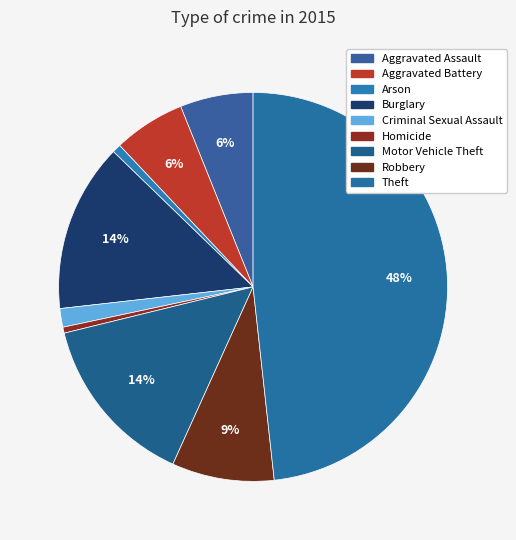

To the nearest percent, what is the difference between the largest and smallest slice percentages?

48%